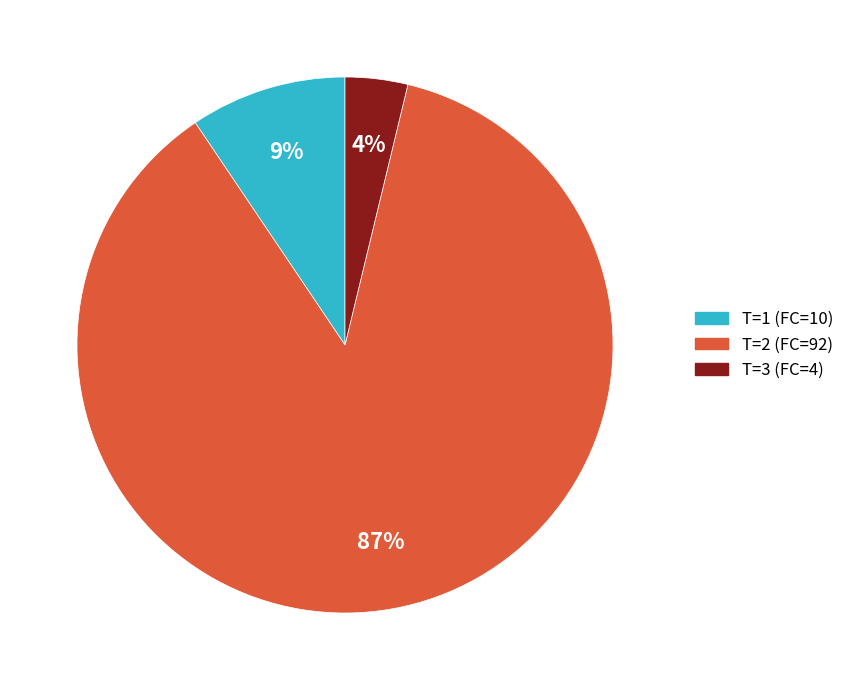

Count the number of slices in the pie.

3